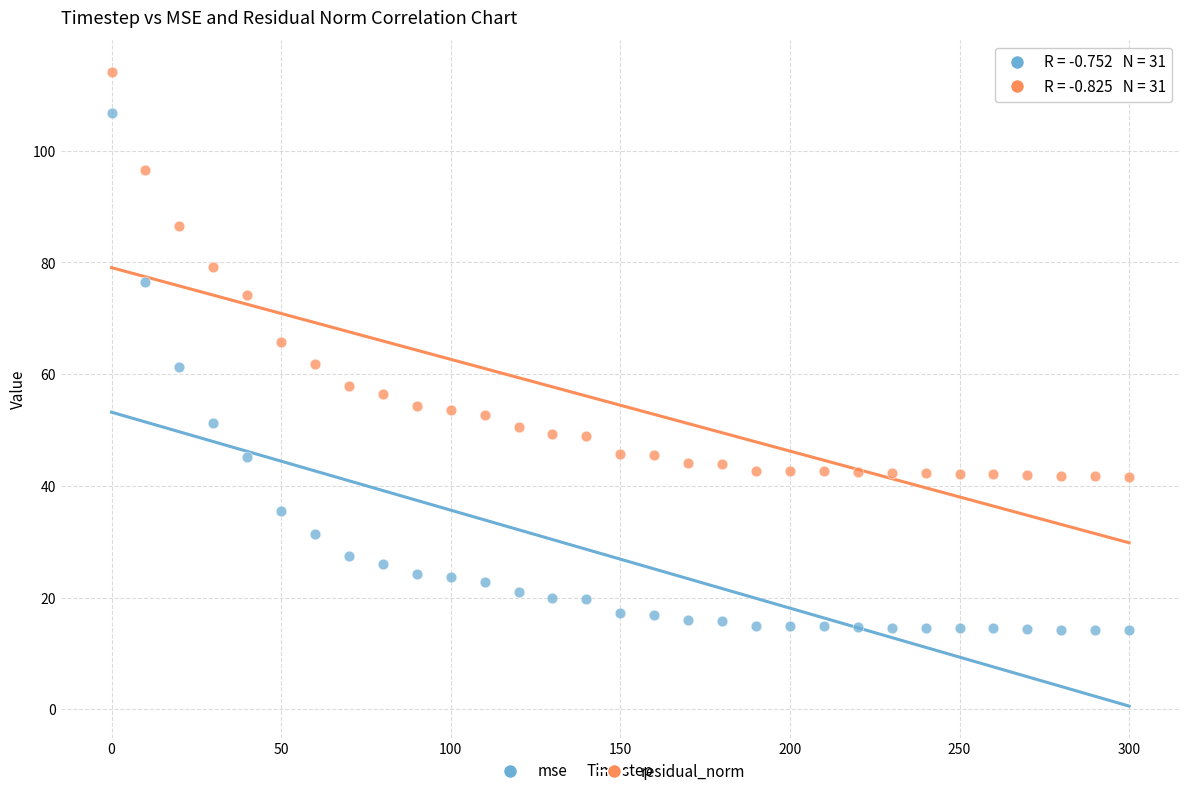

Which series reaches the minimum Y coordinate?

mse